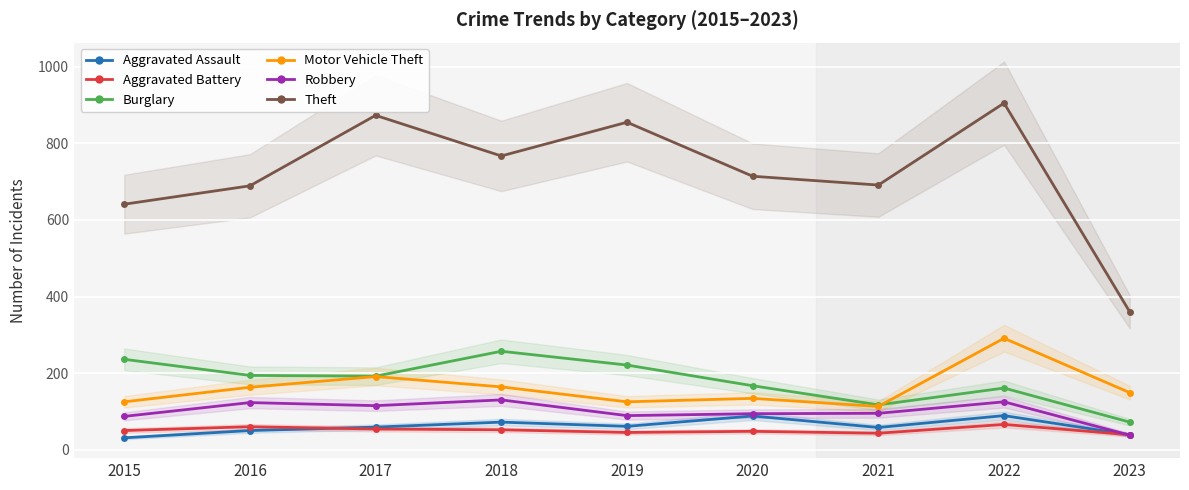

Between 2017 and 2019, which series saw the biggest shift?

Motor Vehicle Theft